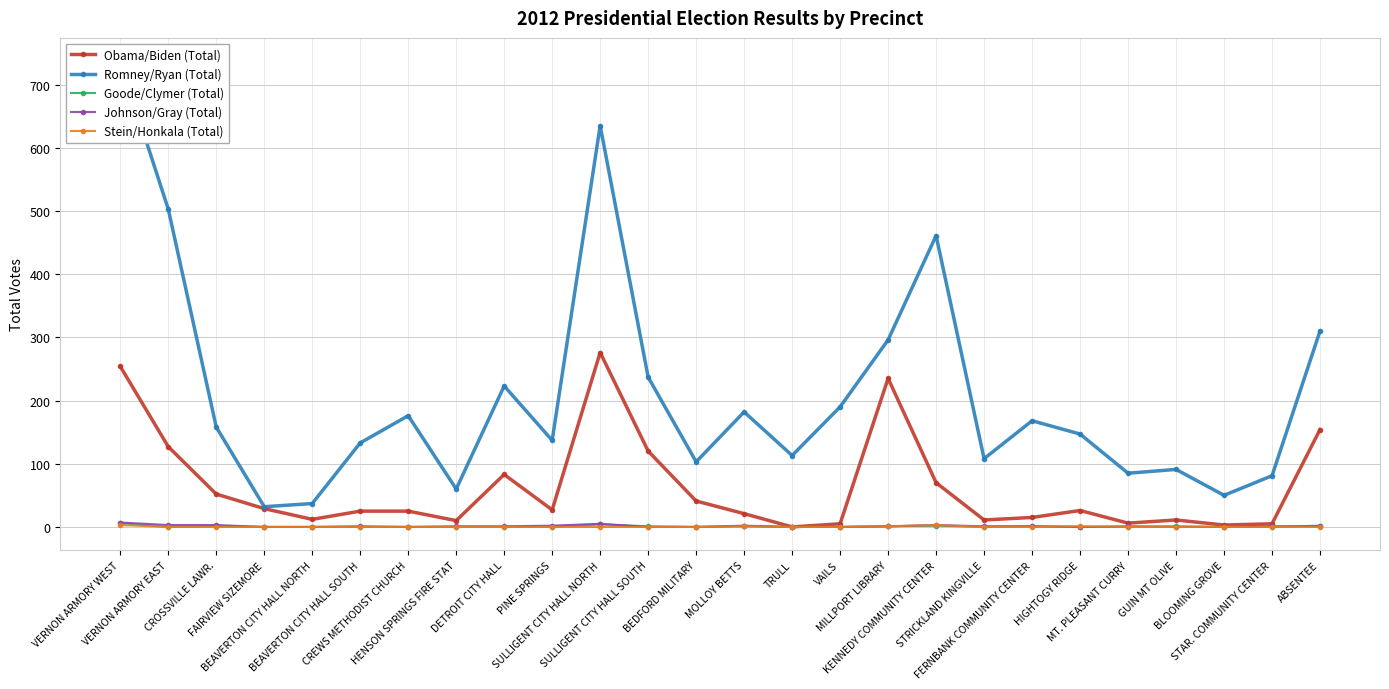

Where is Romney/Ryan (Total) nearest to the value 384?

ABSENTEE